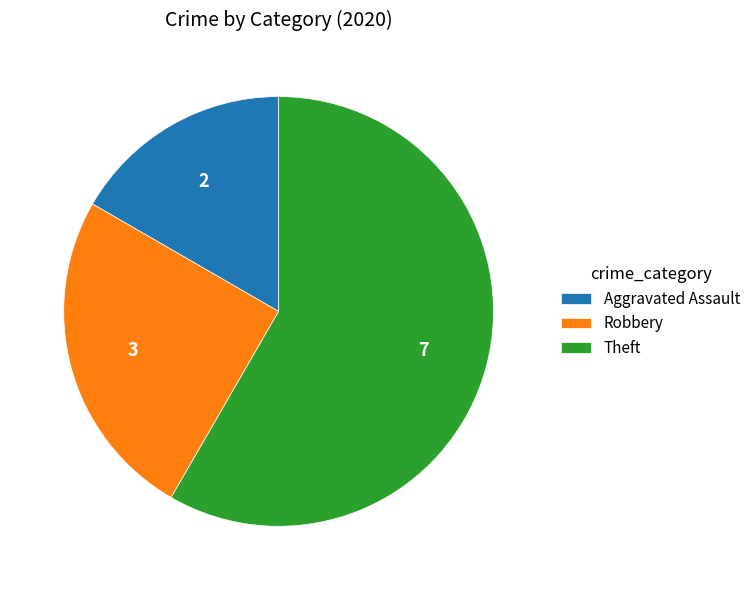

What is the smallest slice in the pie chart?

Aggravated Assault